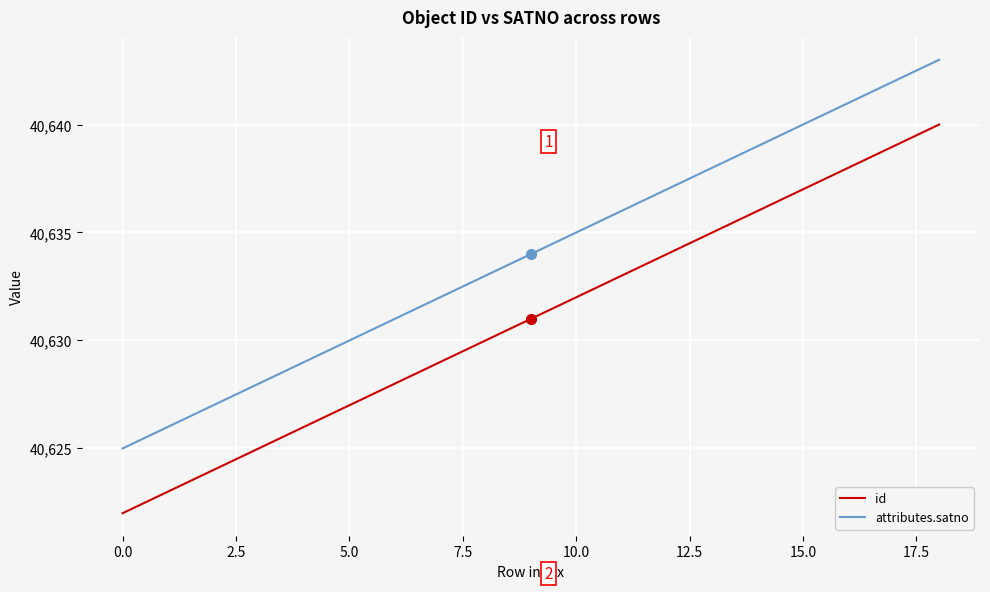

What is the smallest value displayed?

40622